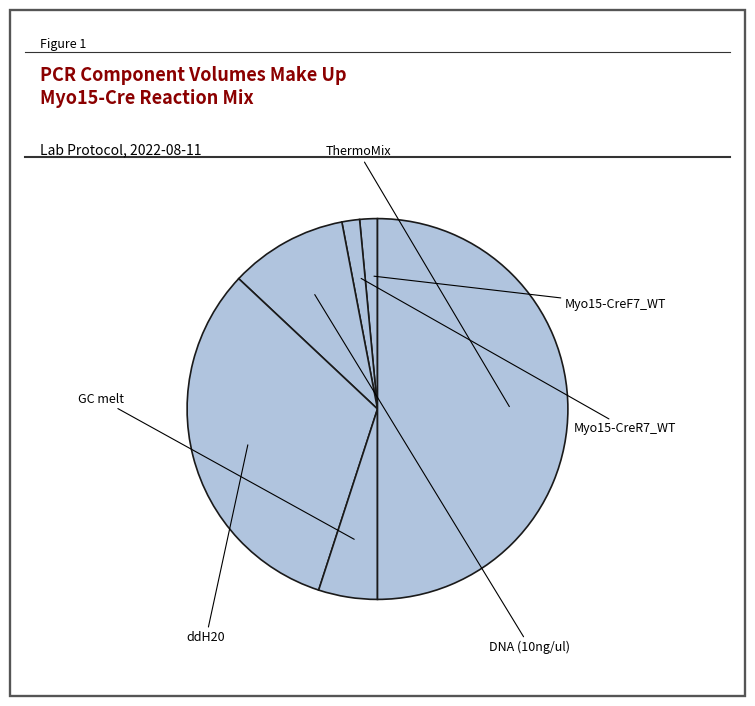

Approximately how many times larger is the value at DNA (10ng/ul) compared to ddH20?

0.3